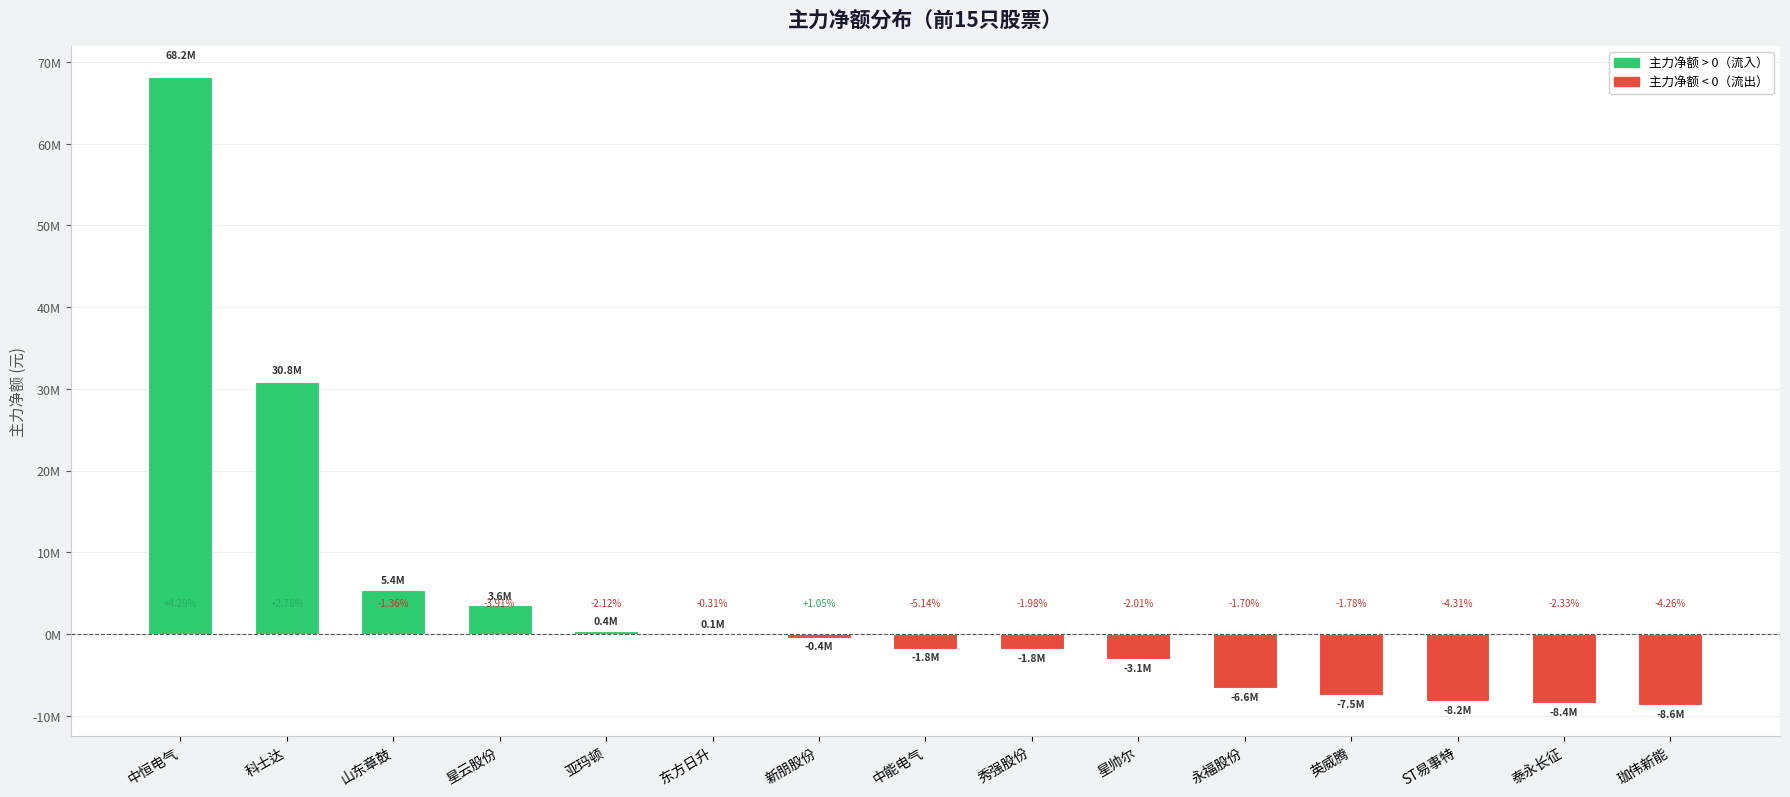

What is the greatest value displayed?

68177830